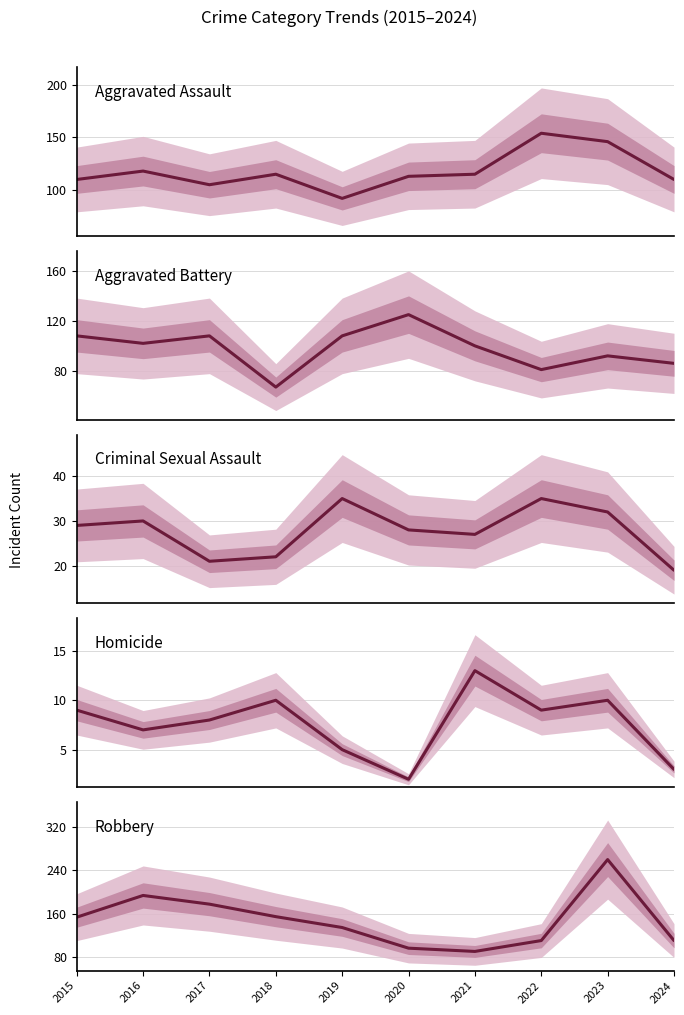

True or false: Aggravated Assault and Criminal Sexual Assault cross at least once.

False